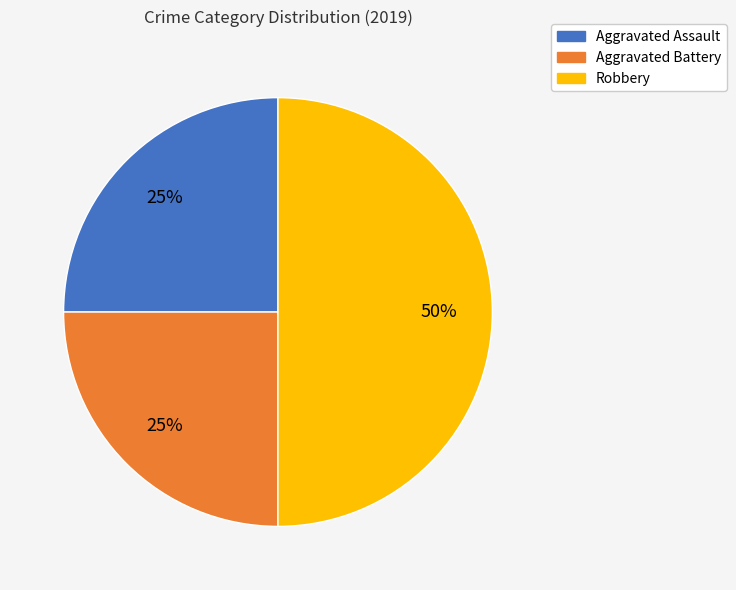

To the nearest percent, what is the combined percentage of Aggravated Assault and Aggravated Battery?

50%